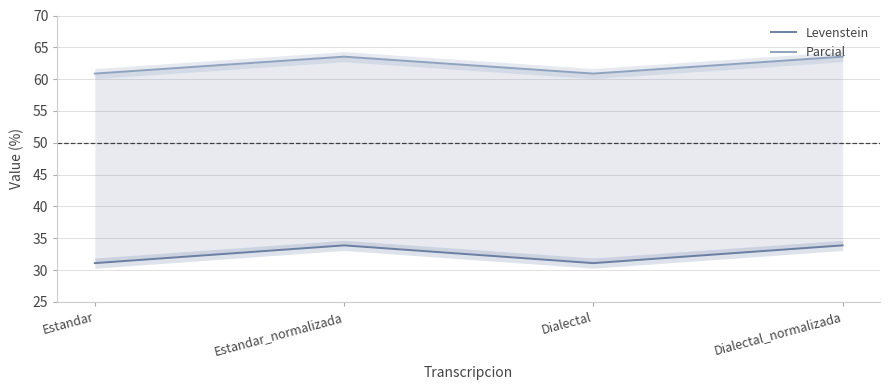

Which series has the widest spread of values?

Levenstein